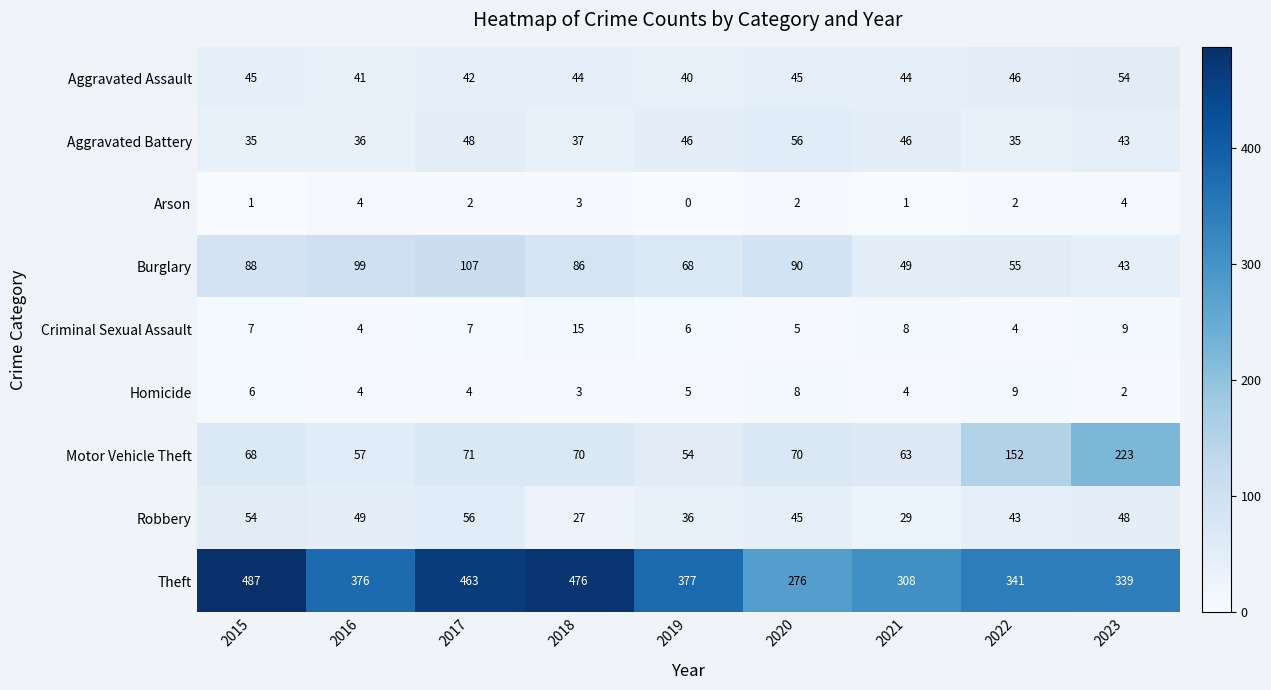

At 2015, list the series in order from largest to smallest.

Theft, Burglary, Motor Vehicle Theft, Robbery, Aggravated Assault, Aggravated Battery, Criminal Sexual Assault, Homicide, Arson